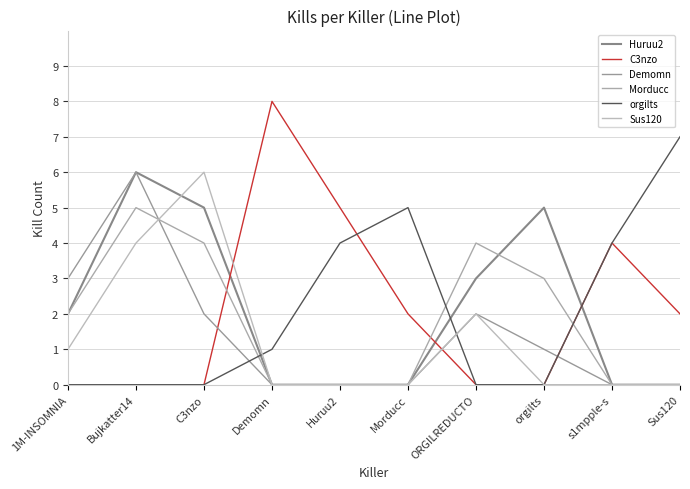

What are all the series names shown in the legend?

Huruu2, C3nzo, Demomn, Morducc, orgilts, Sus120